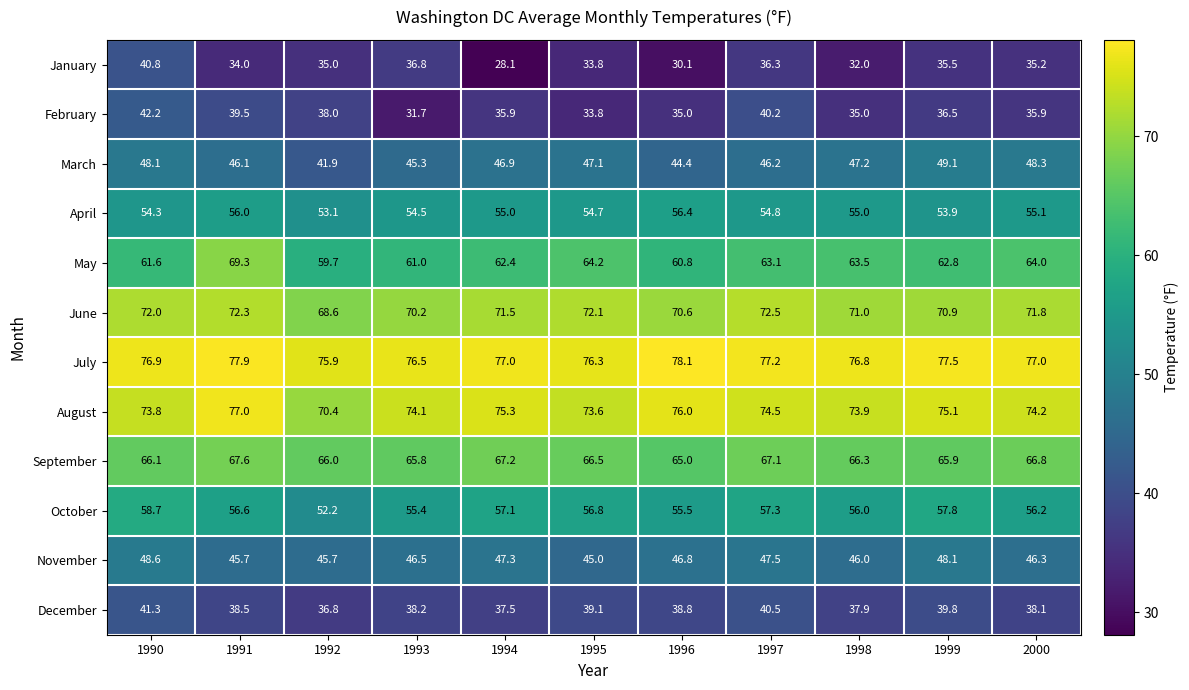

What is the difference between the maximum and minimum values in the April series?

3.3